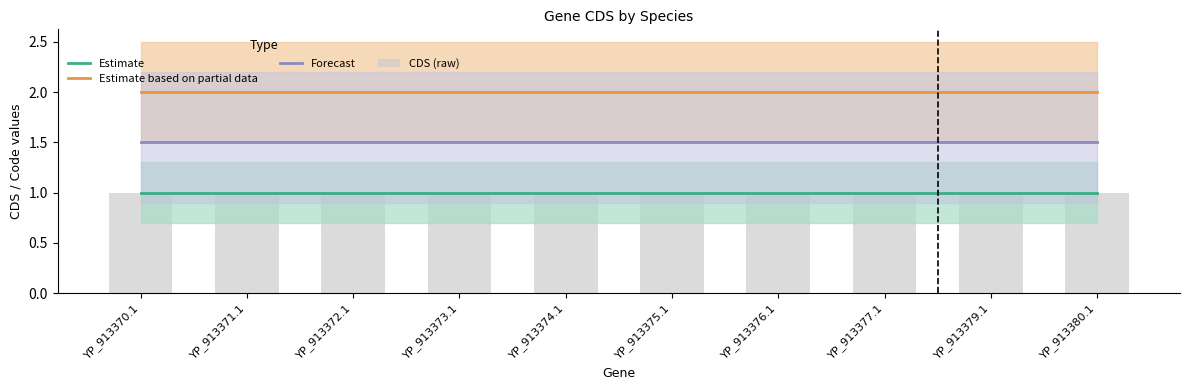

True or false: Estimate based on partial data has a value of 0.9 at YP_913374.1.

False